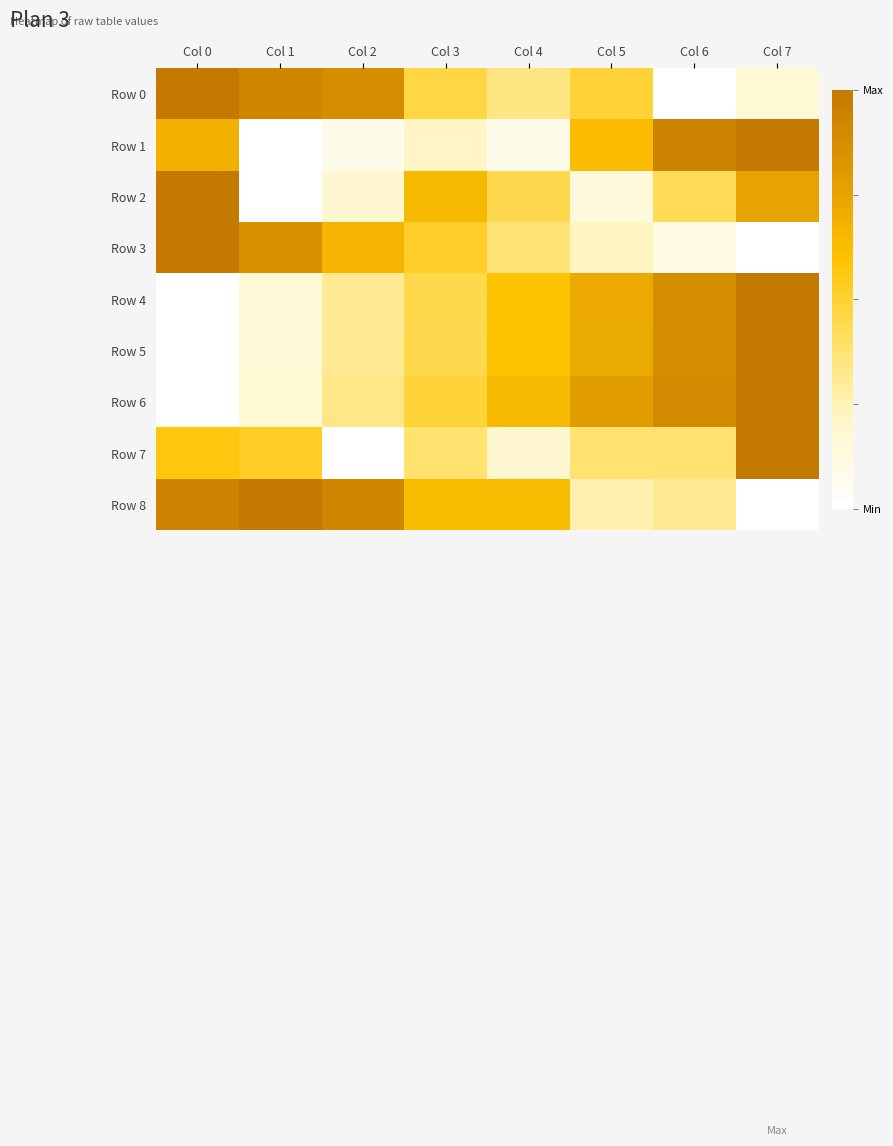

Reading left to right, transcribe all the data shown in this chart.

Row 0: Col 0=1.0	Col 1=0.9	Col 2=0.9	Col 3=0.5	Col 4=0.3	Col 5=0.5	Col 6=0.0	Col 7=0.2
Row 1: Col 0=0.7	Col 1=0.0	Col 2=0.1	Col 3=0.2	Col 4=0.1	Col 5=0.6	Col 6=0.9	Col 7=1.0
Row 2: Col 0=1.0	Col 1=0.0	Col 2=0.2	Col 3=0.6	Col 4=0.4	Col 5=0.1	Col 6=0.4	Col 7=0.7
Row 3: Col 0=1.0	Col 1=0.9	Col 2=0.7	Col 3=0.5	Col 4=0.4	Col 5=0.2	Col 6=0.1	Col 7=0.0
Row 4: Col 0=0.0	Col 1=0.2	Col 2=0.3	Col 3=0.5	Col 4=0.6	Col 5=0.7	Col 6=0.9	Col 7=1.0
Row 5: Col 0=0.0	Col 1=0.2	Col 2=0.3	Col 3=0.4	Col 4=0.6	Col 5=0.7	Col 6=0.9	Col 7=1.0
Row 6: Col 0=0.0	Col 1=0.2	Col 2=0.3	Col 3=0.5	Col 4=0.6	Col 5=0.8	Col 6=0.9	Col 7=1.0
Row 7: Col 0=0.6	Col 1=0.5	Col 2=0.0	Col 3=0.4	Col 4=0.2	Col 5=0.4	Col 6=0.4	Col 7=1.0
Row 8: Col 0=0.9	Col 1=1.0	Col 2=0.9	Col 3=0.6	Col 4=0.6	Col 5=0.3	Col 6=0.3	Col 7=0.0